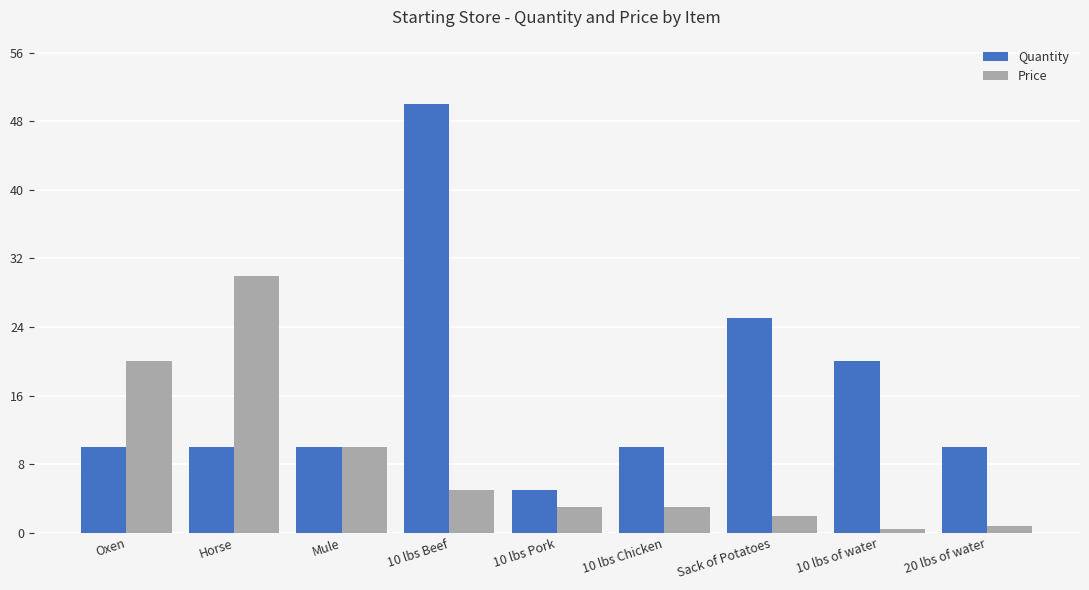

How many bars are there in total?

18